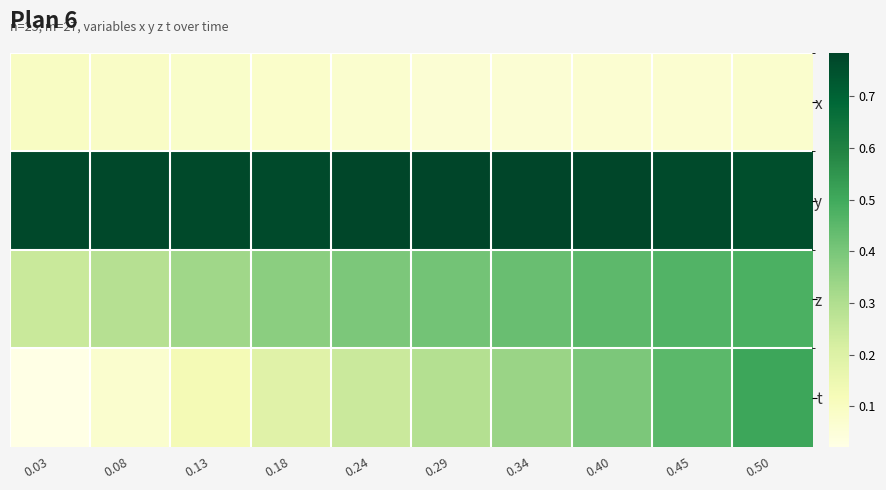

Count the number of data series in this chart.

4